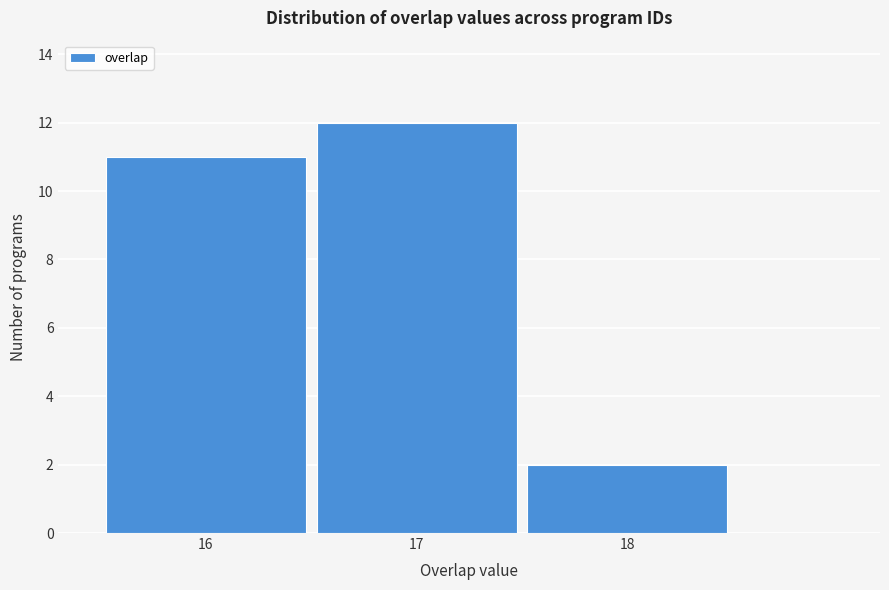

Reading right to left, what are all the values shown in this chart?

2	12	11